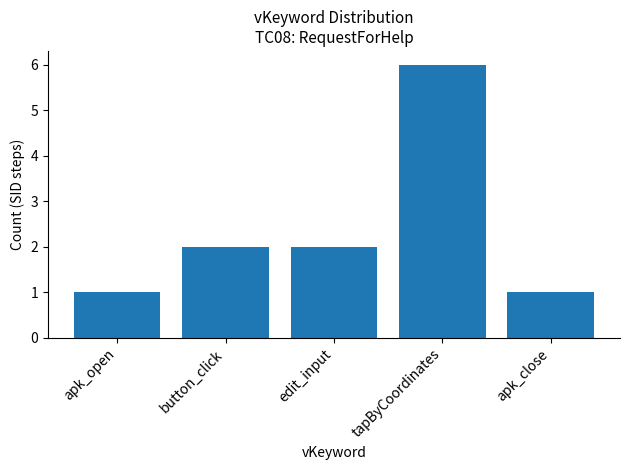

What is the difference between the maximum and minimum values?

5